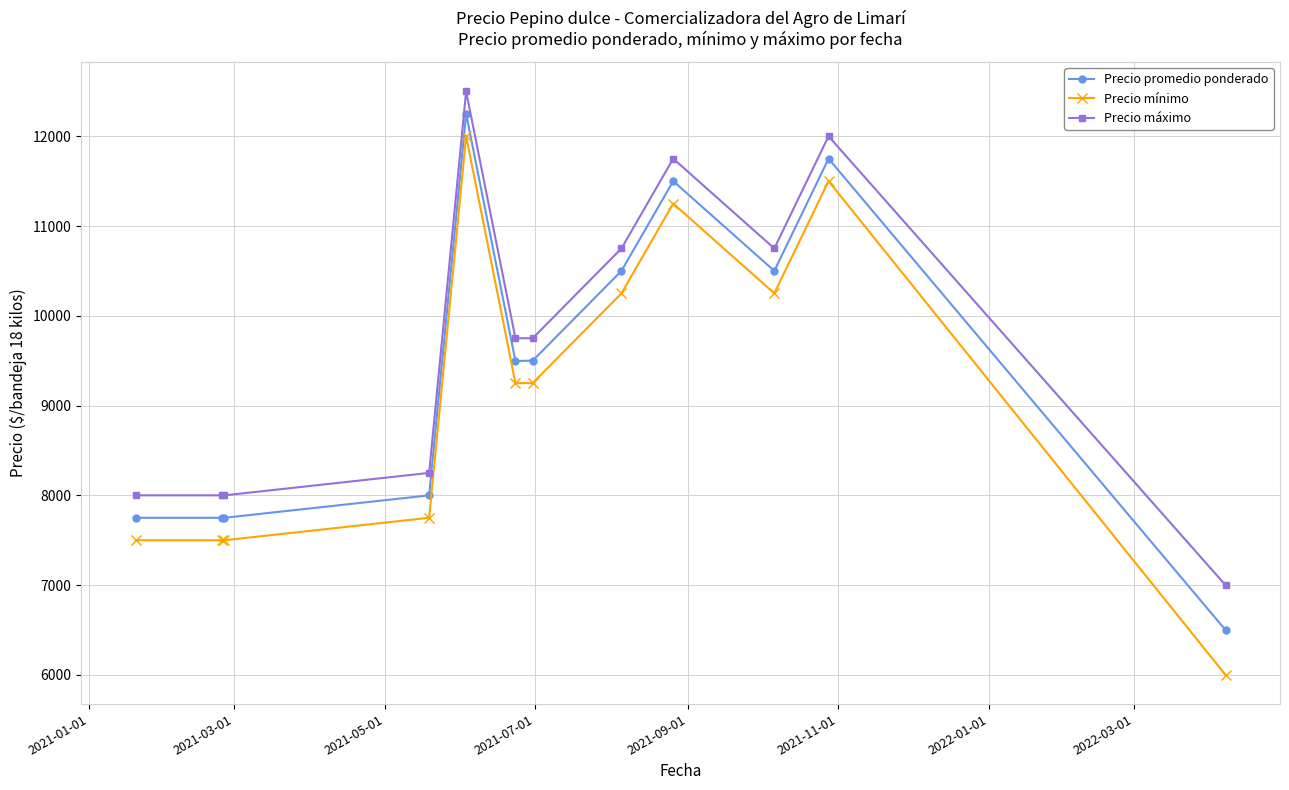

What is the value of the Precio mínimo point at the 2nd from the left?

7500.0